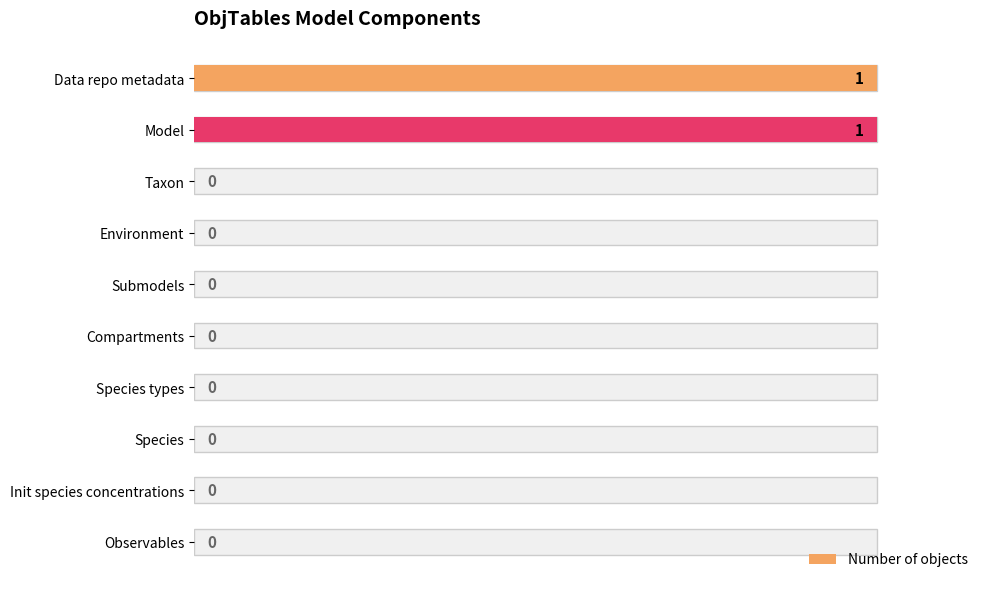

The value at Changes is -1. True or false?

False